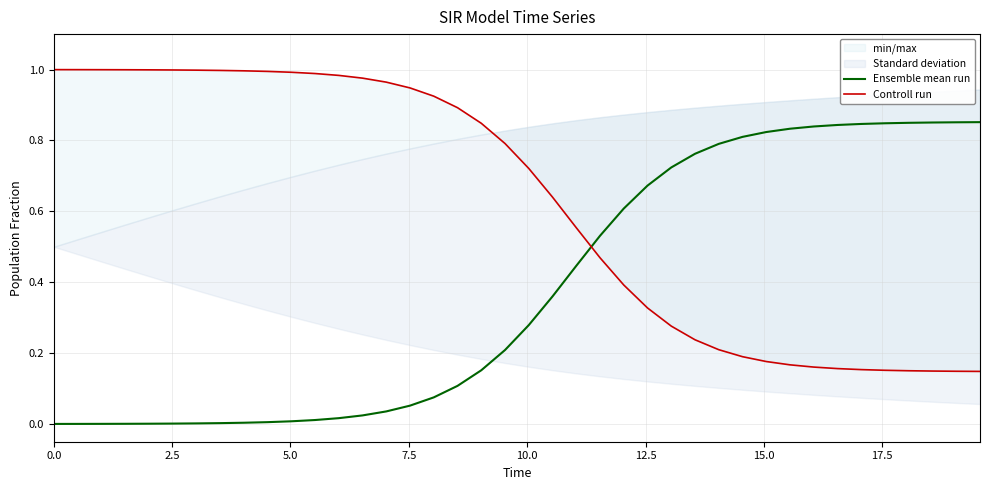

After their last crossing, which series has the higher values: Controll run or Ensemble mean run?

Ensemble mean run